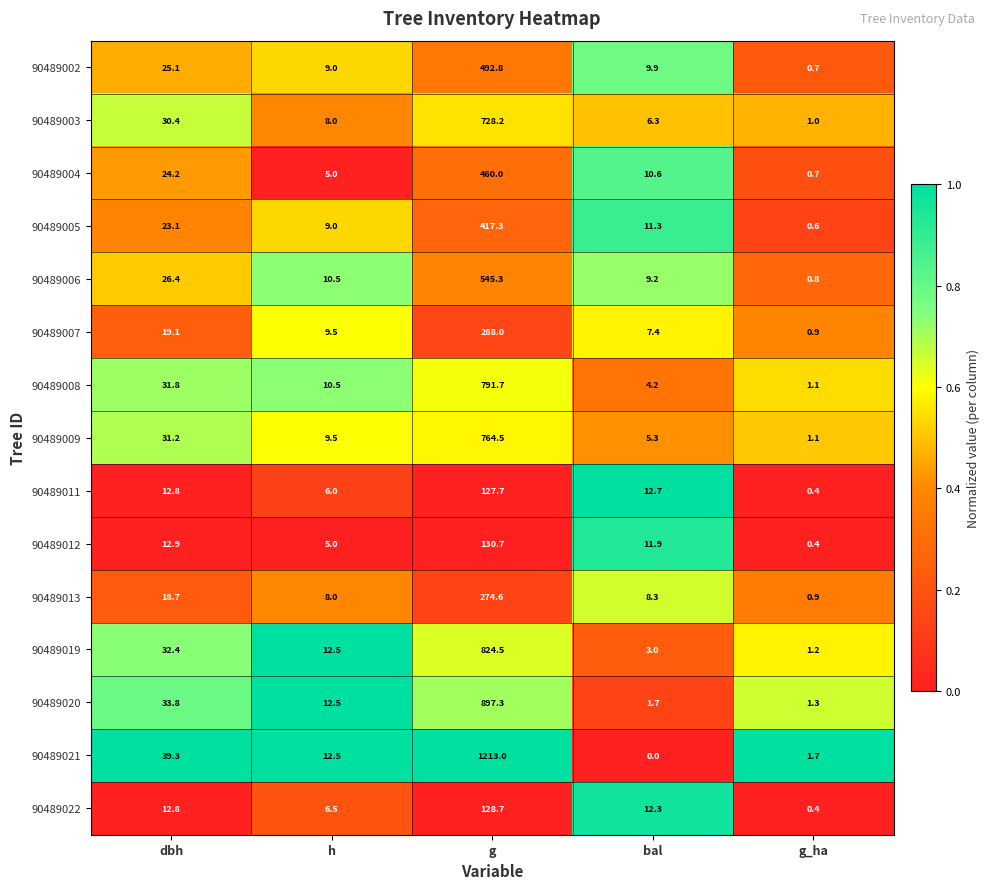

Rank the series by their maximum value, from lowest to highest.

90489011, 90489022, 90489012, 90489013, 90489007, 90489005, 90489004, 90489002, 90489006, 90489003, 90489009, 90489008, 90489019, 90489020, 90489021